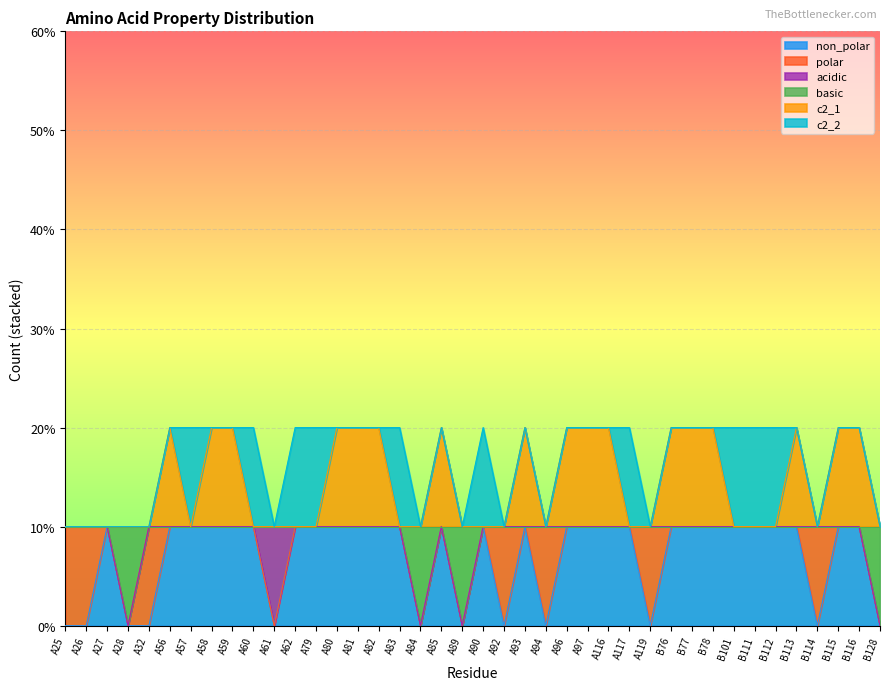

What is the label of the 12th point from the left?

A62